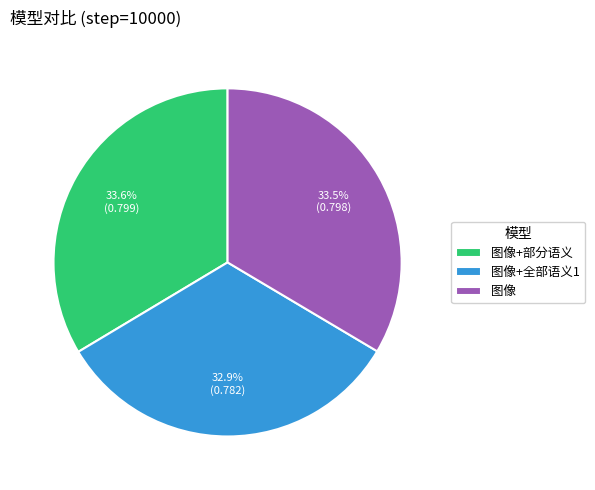

Do 图像+部分语义 and 图像 together represent more than half of the pie?

Yes